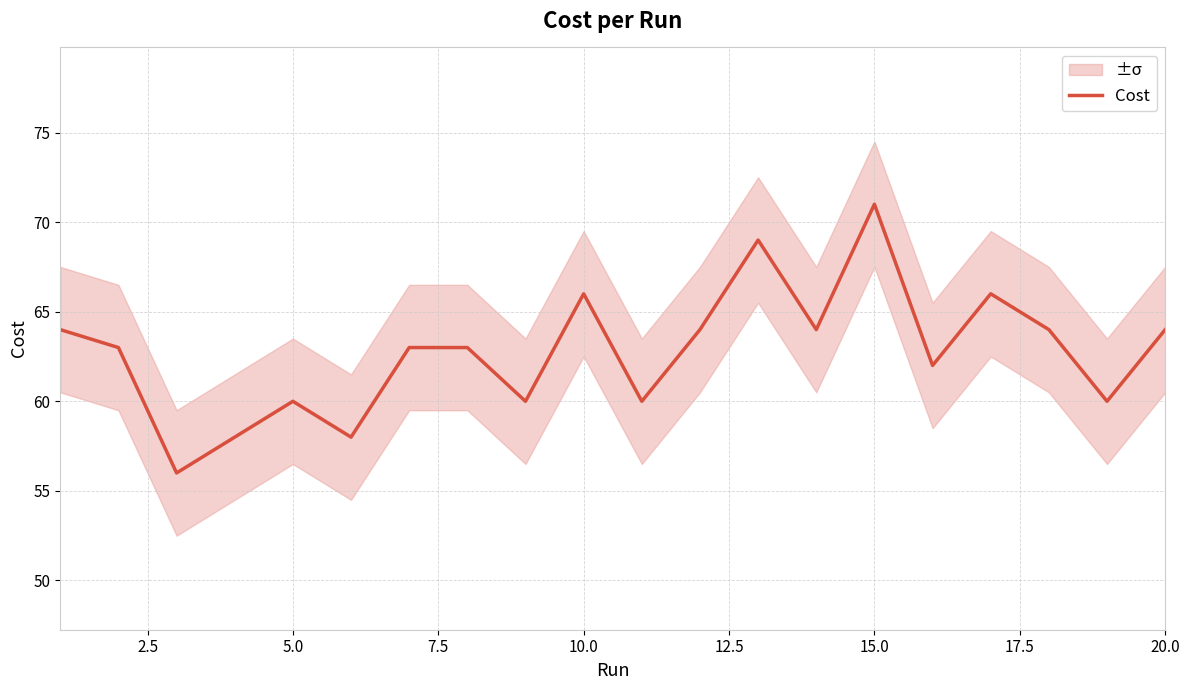

What is the maximum value for Cost?

71.0